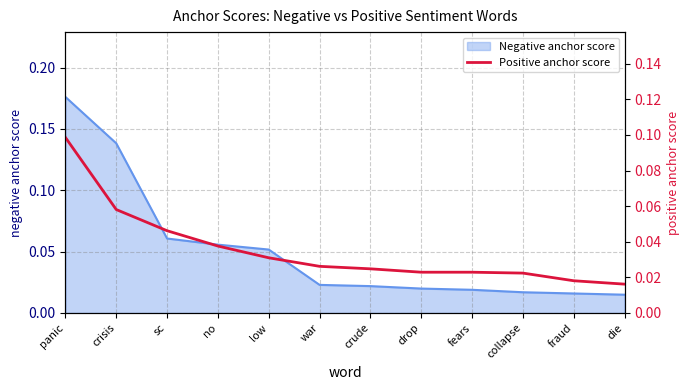

The value at war is 0.0. True or false?

True